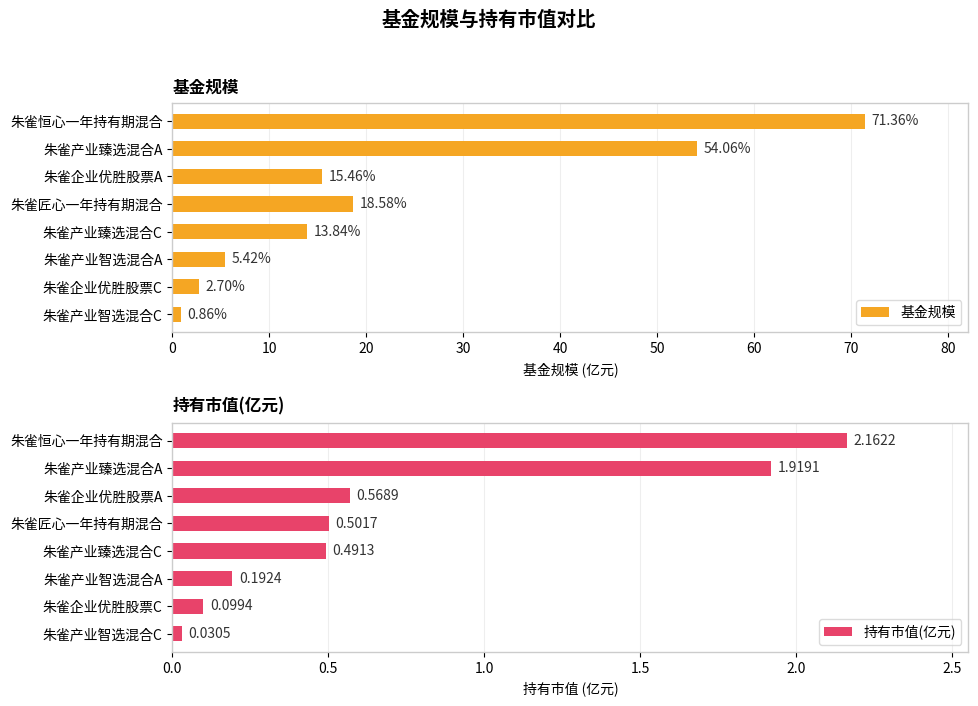

What is the difference between the maximum and minimum values in the 基金规模 series?

70.5